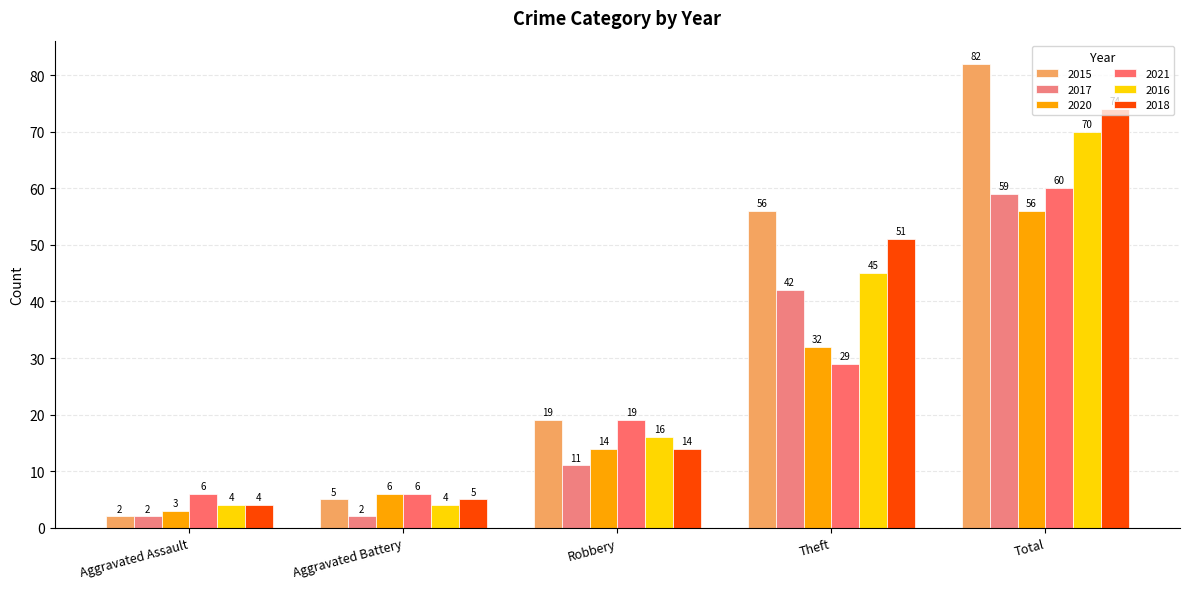

What position from the right is Robbery?

3